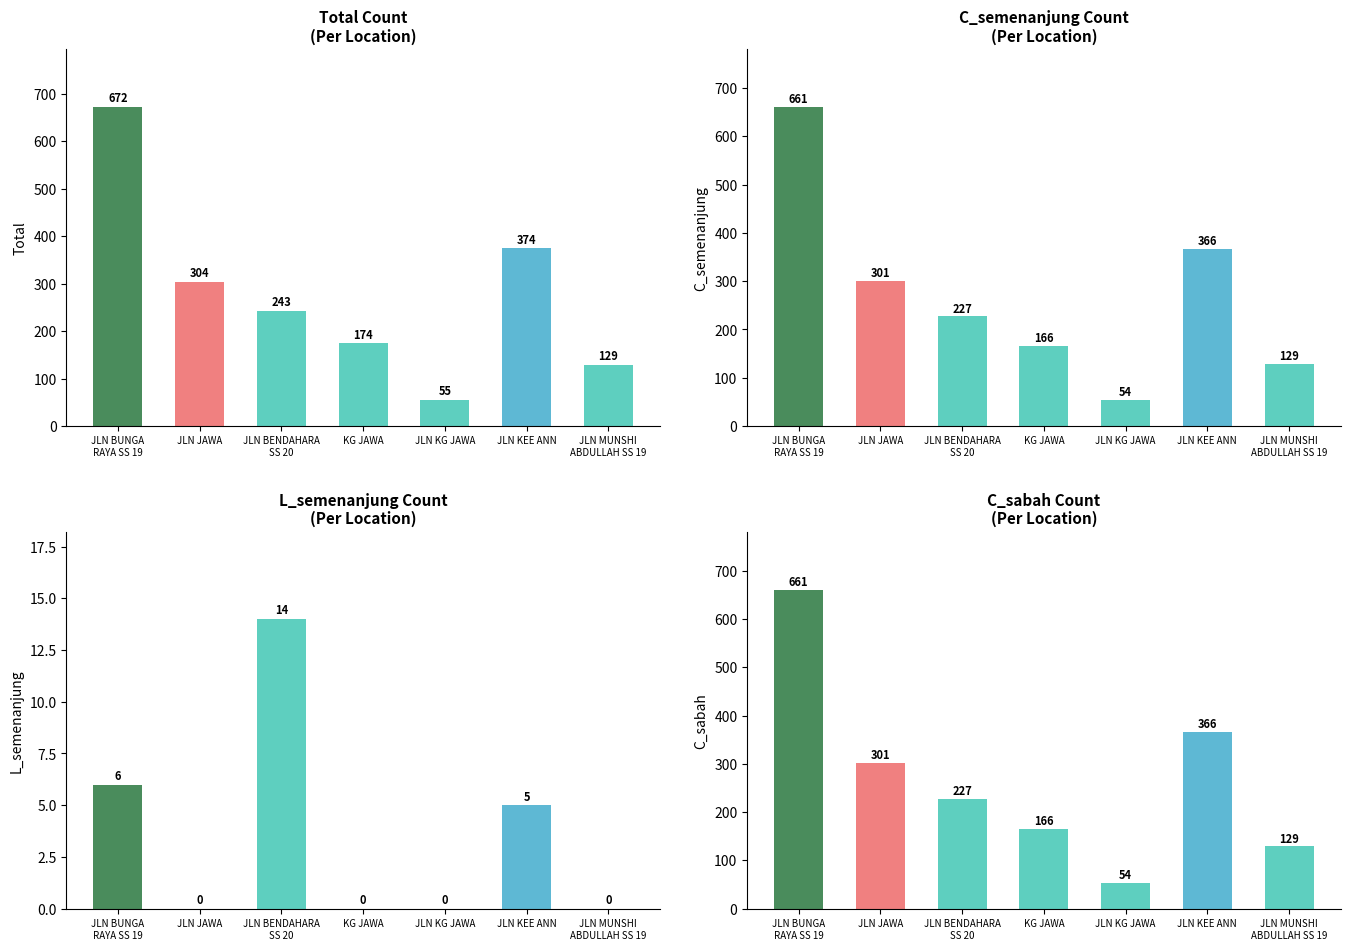

What is the label of the 3rd bar from the right?

JLN KG JAWA